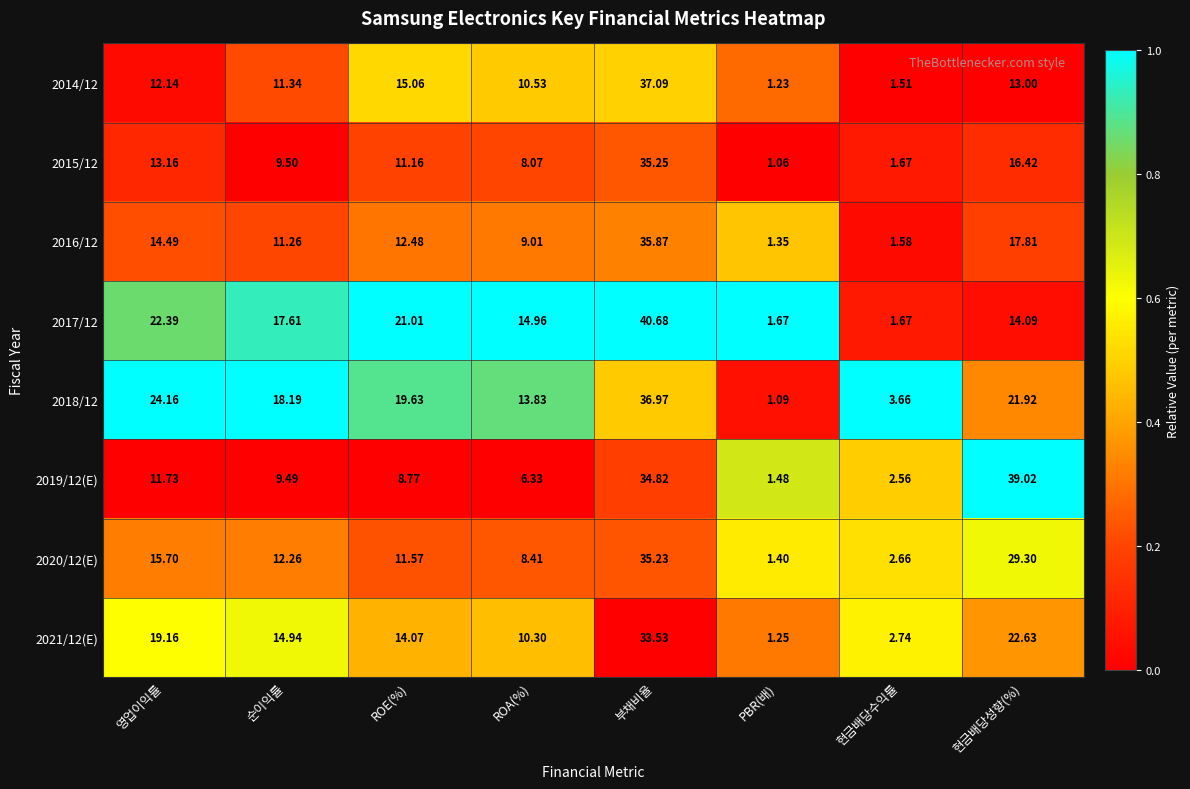

Which label corresponds to the smallest value in the chart?

PBR(배)